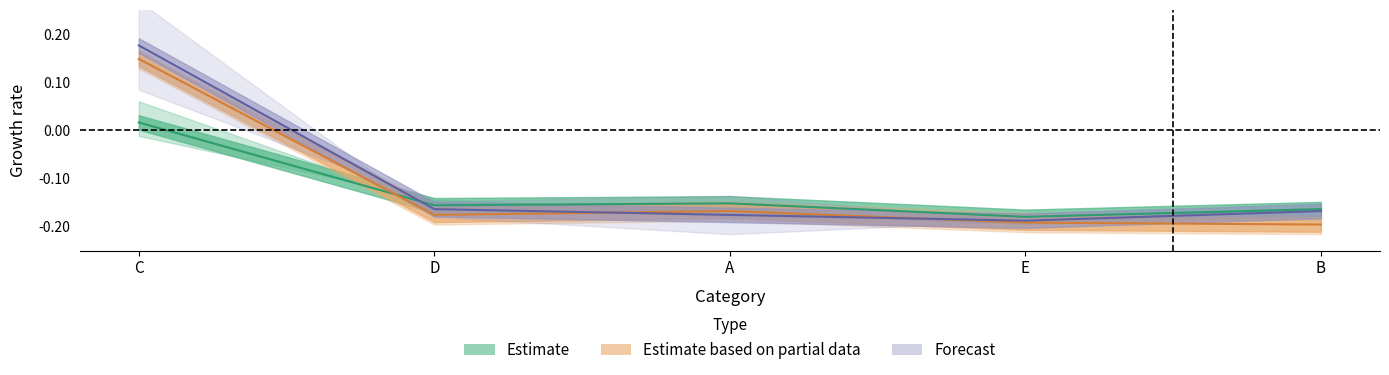

The Estimate series shows -0.2 at E. True or false?

True